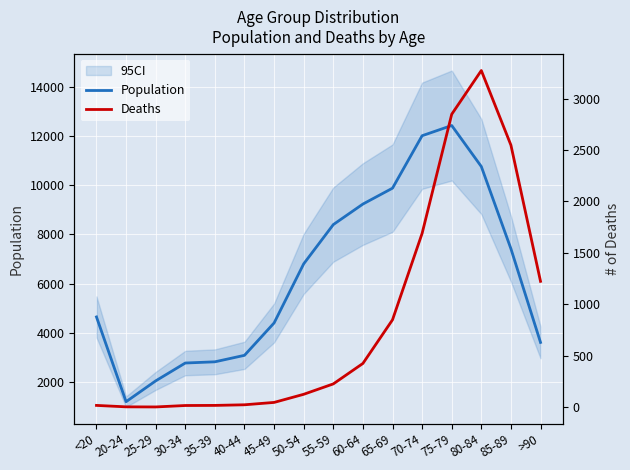

Between 70-74 and 85-89, which series saw the biggest shift?

Population